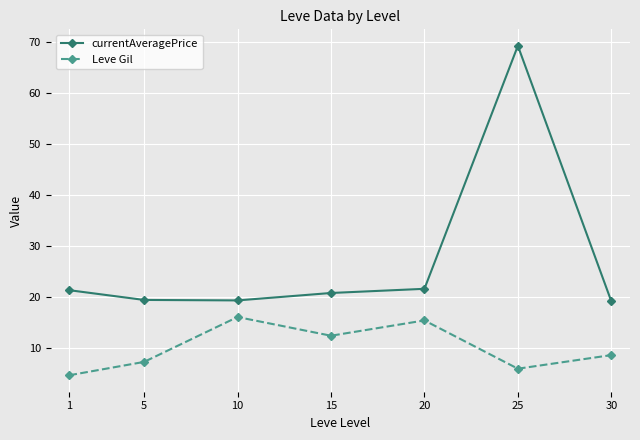

Where is currentAveragePrice nearest to the value 44?

20